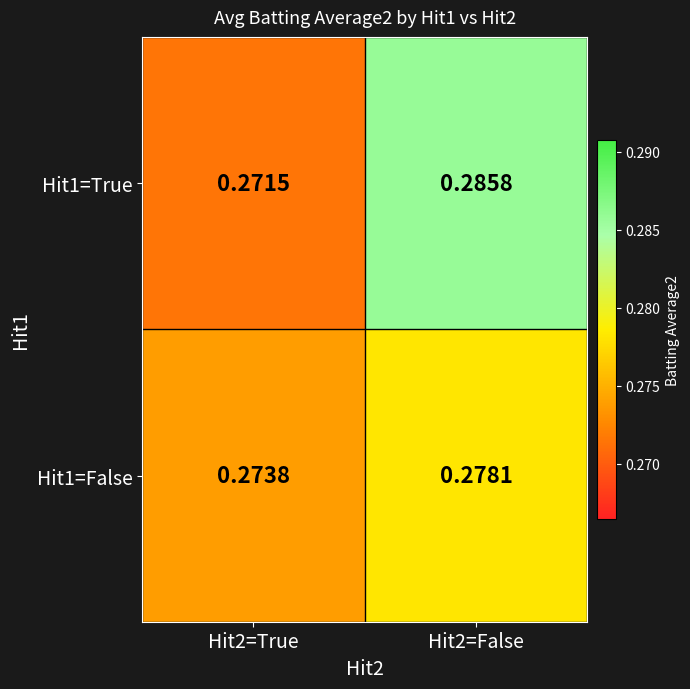

Is the value of Hit1=False at Hit2=False greater than the value of Hit1=True at Hit2=False?

No